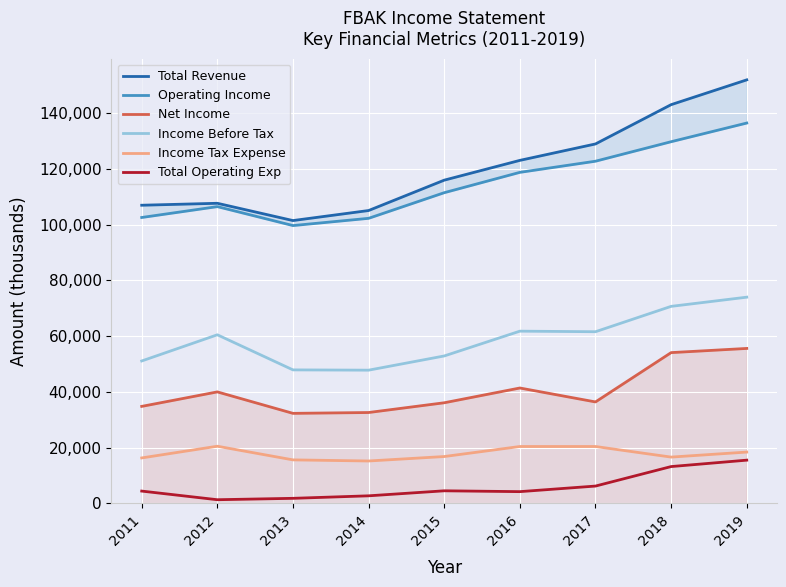

Reading left to right, transcribe all the data shown in this chart.

Total Revenue: 107000	107700	101500	105100	116000	123100	129000	143100	152000
Operating Income: 102600	106500	99700	102300	111500	118800	122800	129800	136500
Net Income: 34800	40000	32300	32600	36100	41400	36400	54100	55600
Income Before Tax: 51100	60500	47900	47800	52900	61800	61600	70700	74000
Income Tax Expense: 16300	20500	15600	15200	16800	20400	20400	16600	18400
Total Operating Exp: 4400	1300	1800	2700	4500	4200	6200	13200	15500